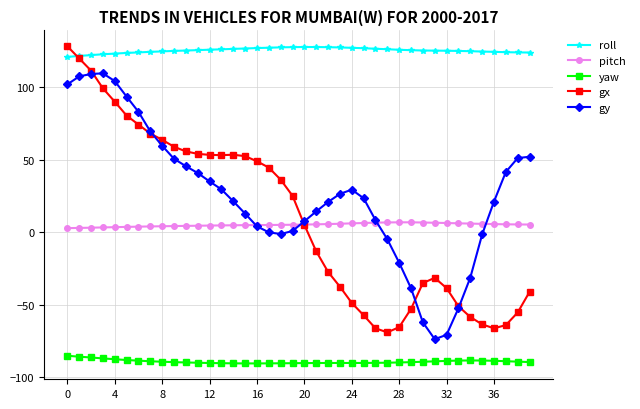

How many lines are shown in the chart?

5